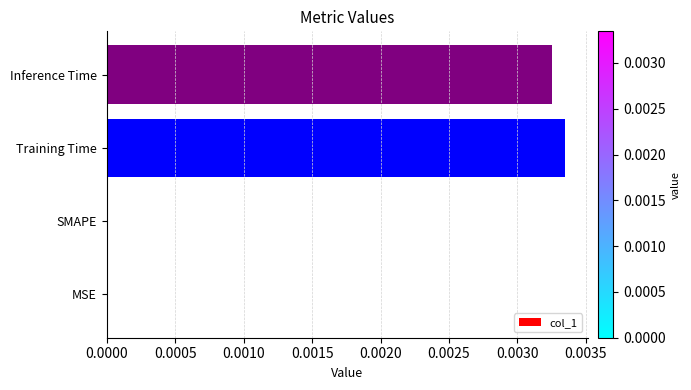

Is it true that the value at Inference Time is 0.0?

True